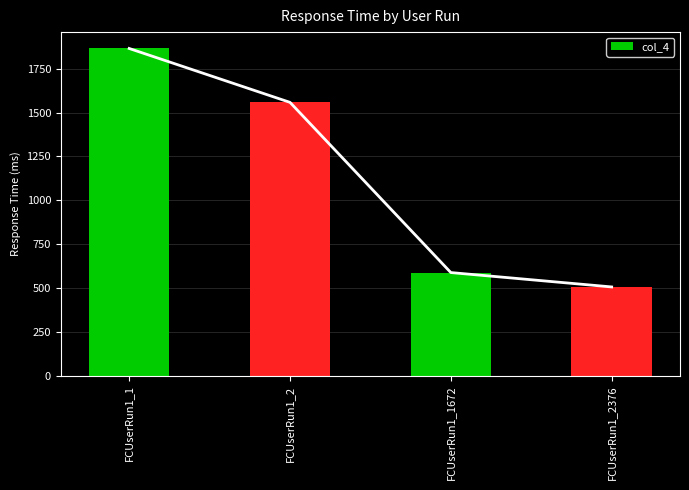

At which label does the data first exceed 1558?

FCUserRun1_1